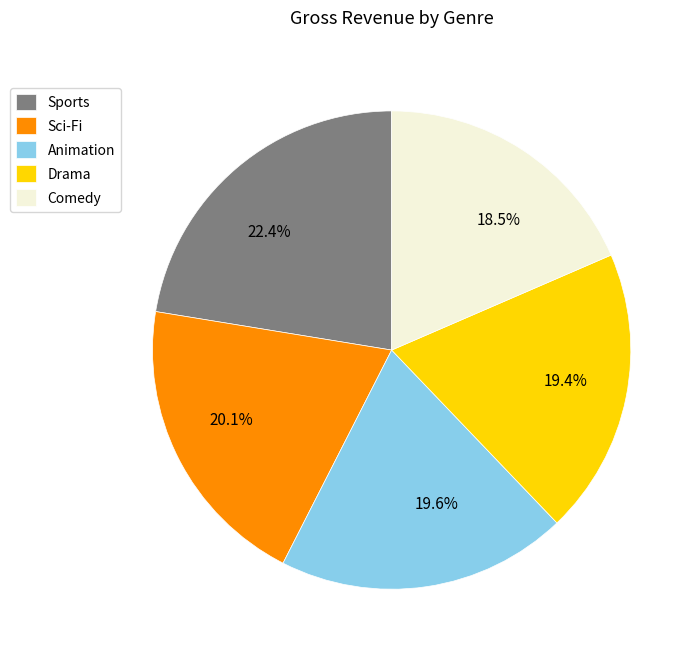

The Sci-Fi slice represents 20% of the pie. True or false?

True